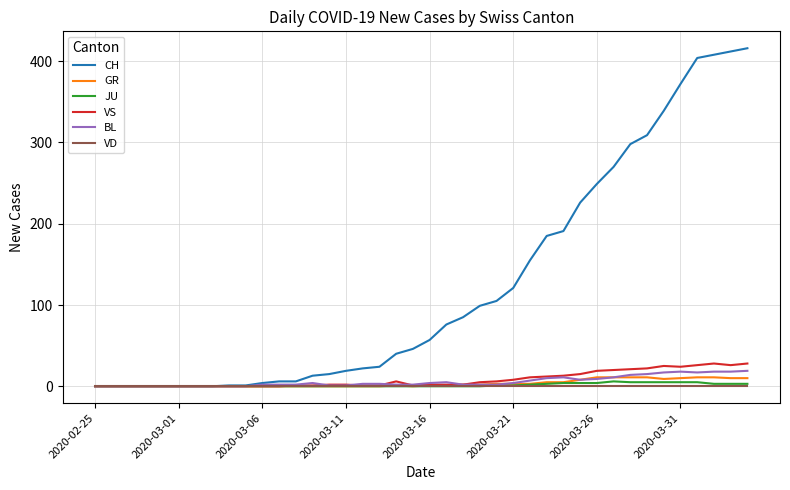

What is the greatest value displayed?

416